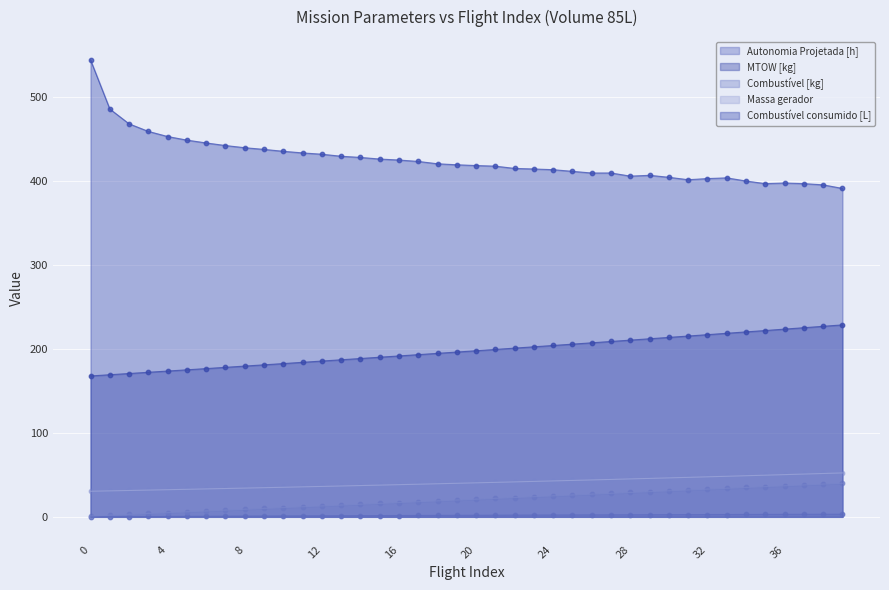

Which series has the largest Y range (max minus min)?

Combustível consumido [L]